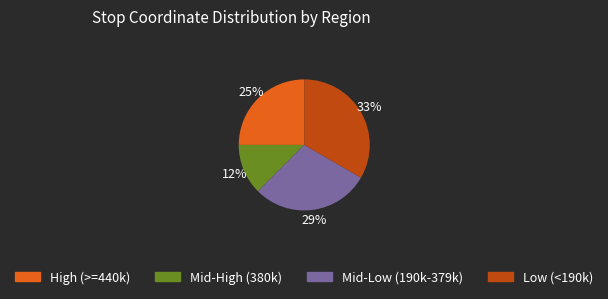

To the nearest percent, what is the average slice percentage?

25%